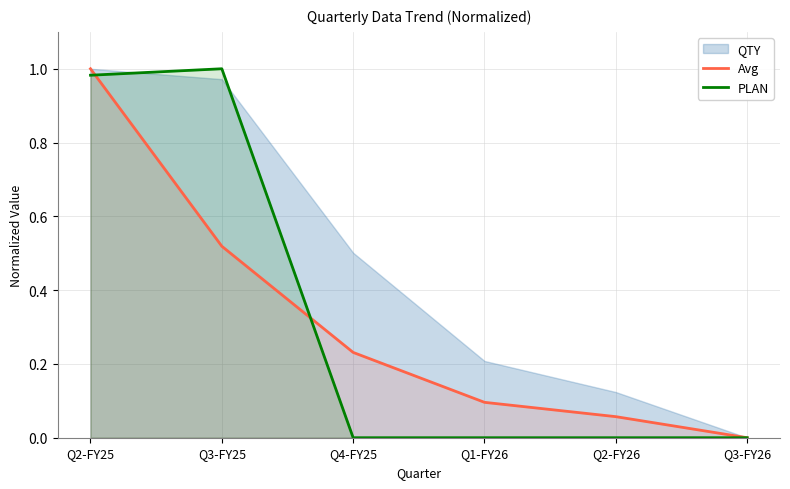

Which has a higher value, Q2-FY26 or Q4-FY25?

Q4-FY25